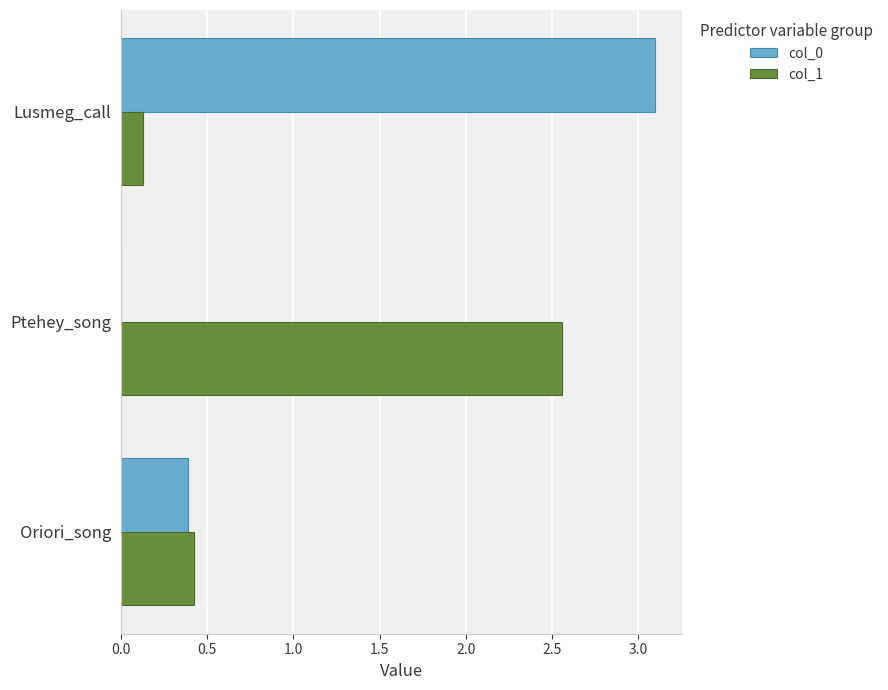

At which label is col_1 closest to 1?

Oriori_song